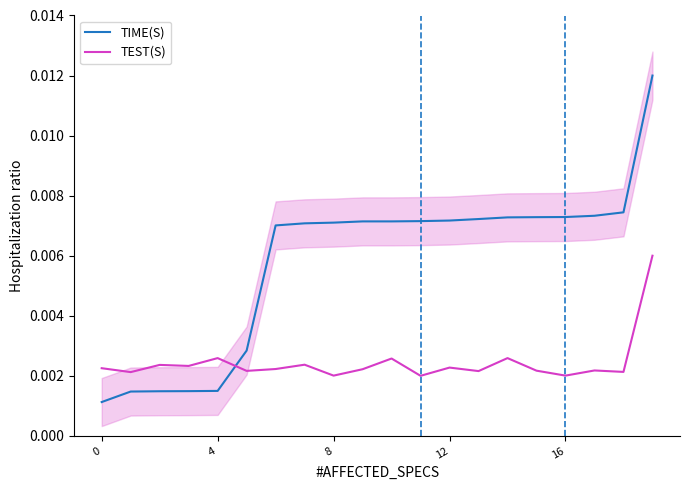

How many lines are shown in the chart?

2